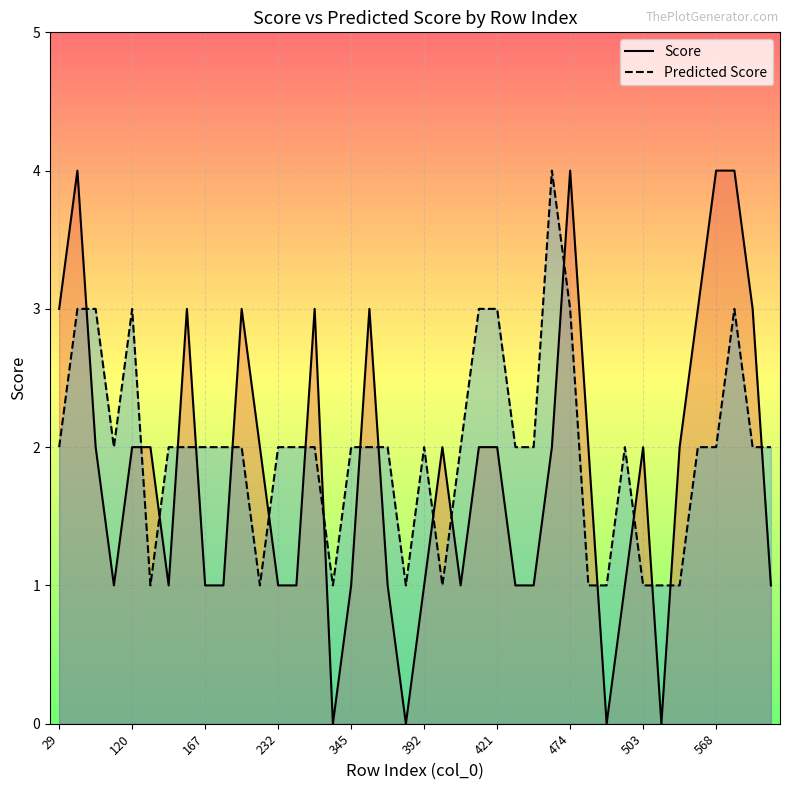

How many Predicted Score values are between 2 and 3?

29